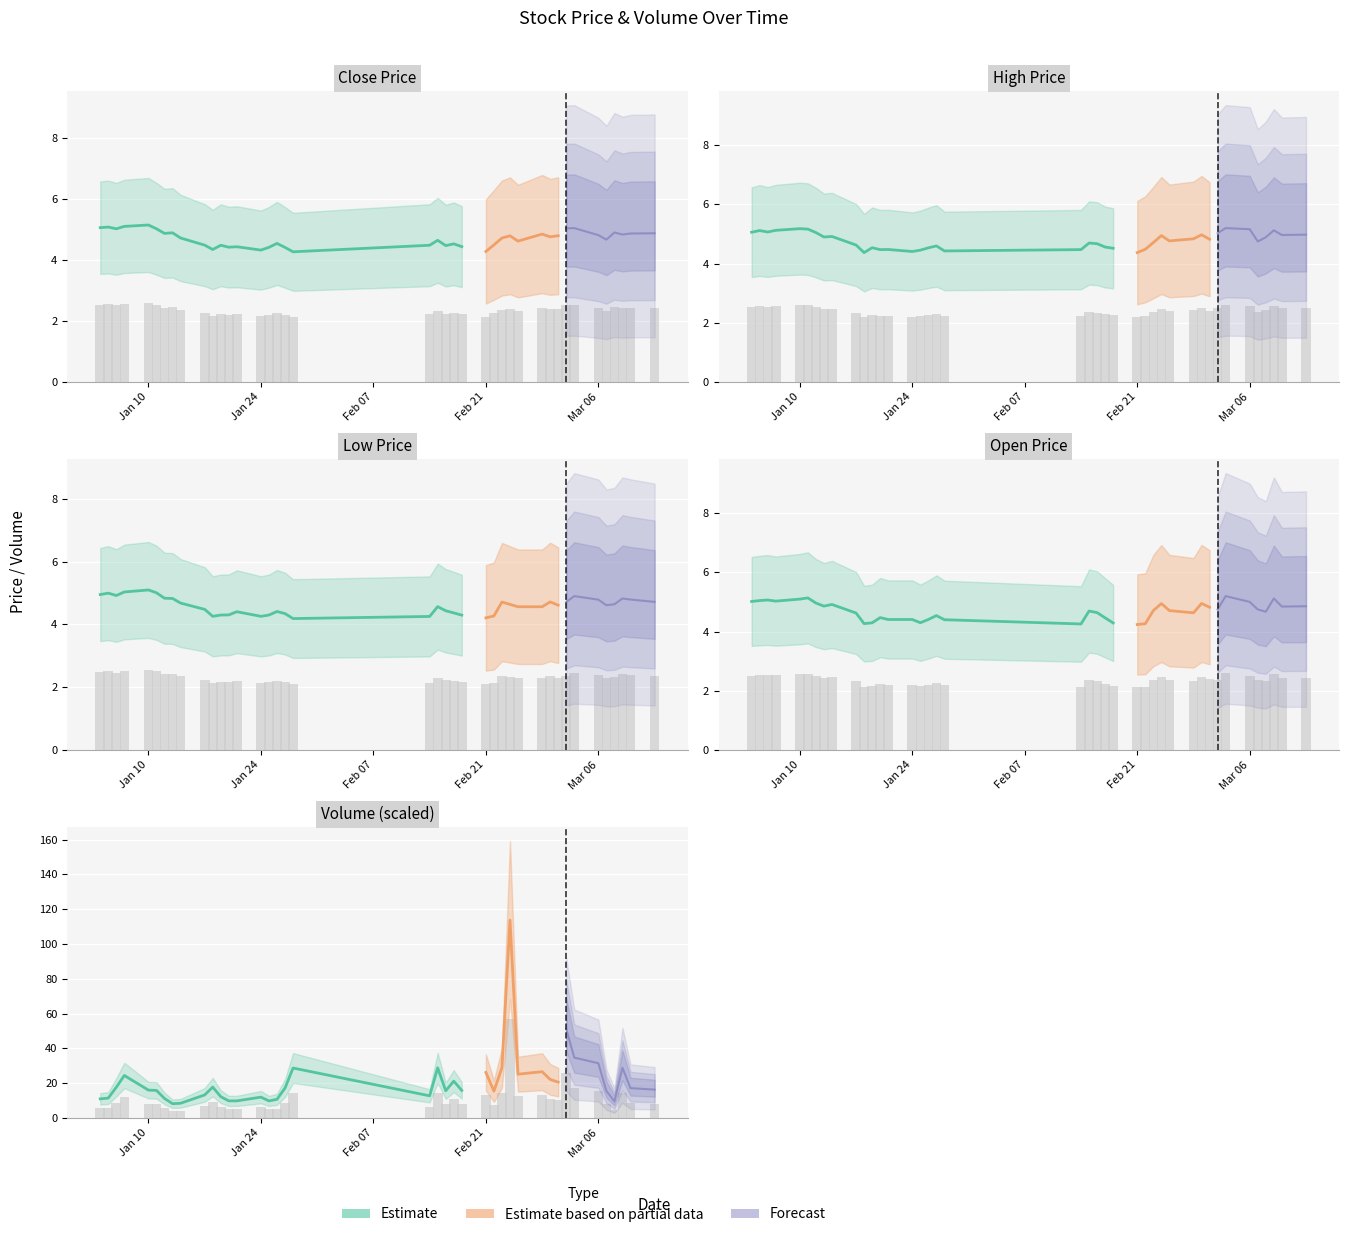

How many bars are there in each group?

5